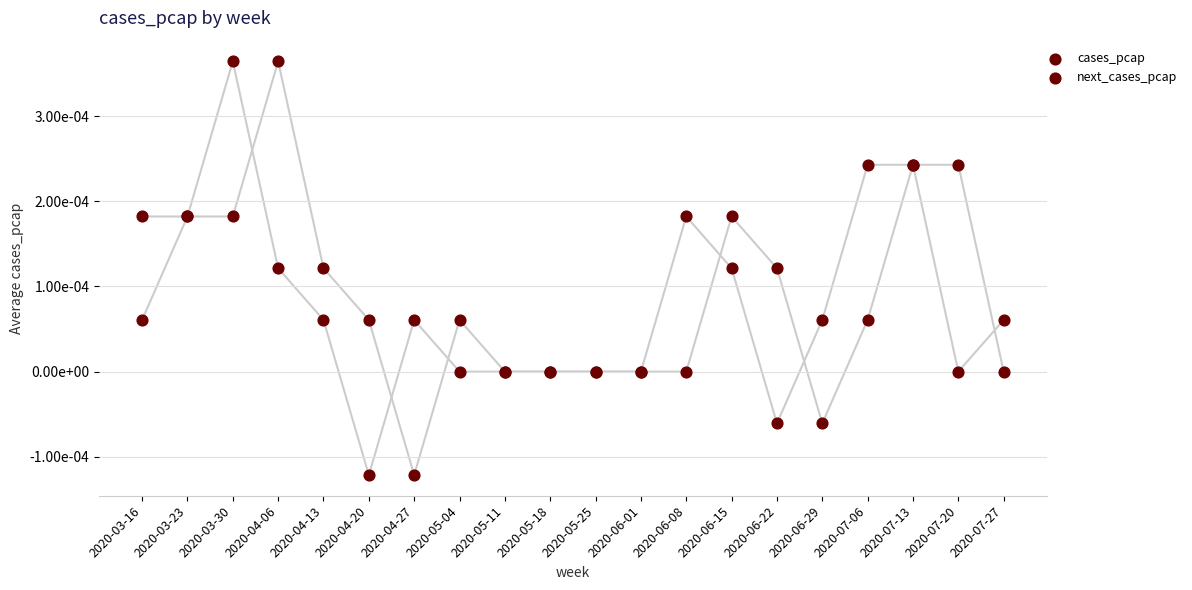

Which series has the widest spread of Y values?

cases_pcap